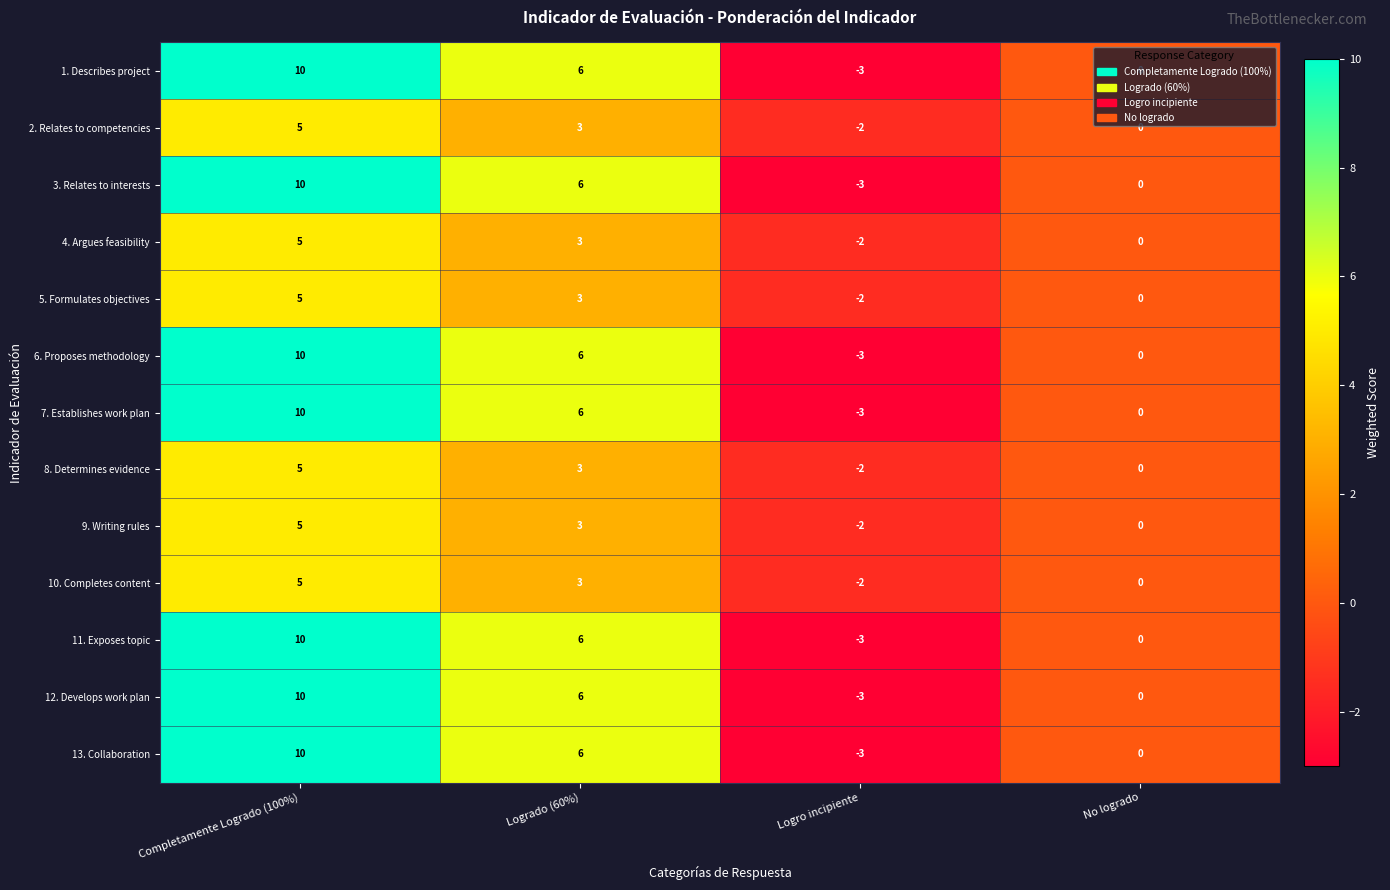

Count the number of data series in this chart.

13